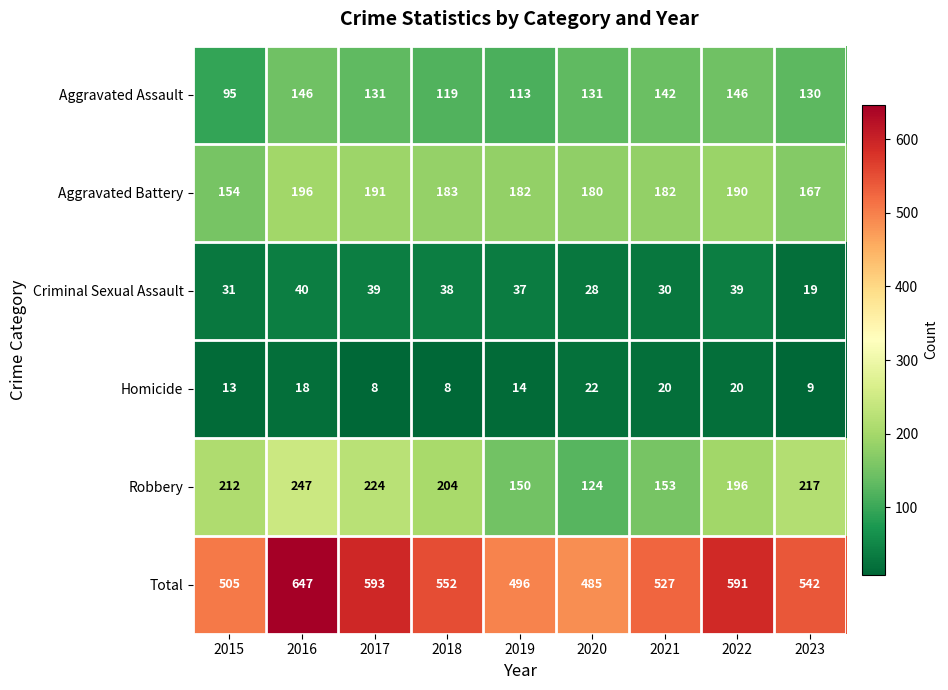

Is it true that Aggravated Battery equals 265 at 2017?

False